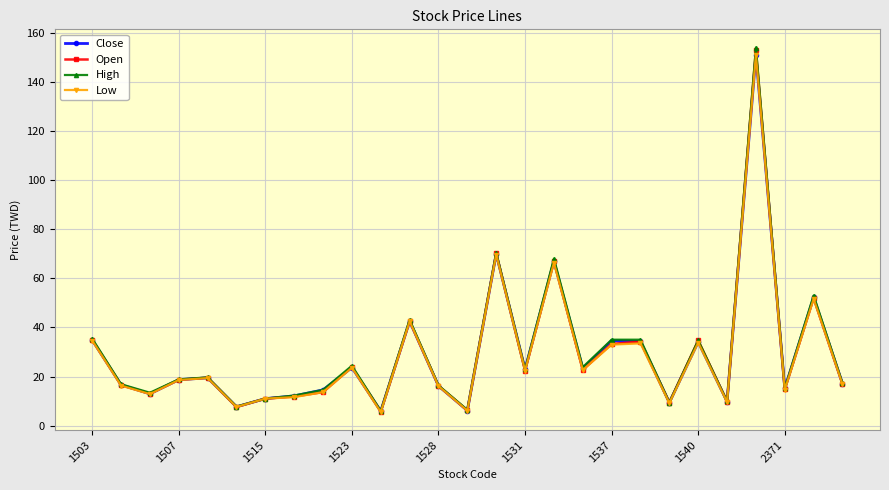

At how many categories does at least one series exceed 39?

5